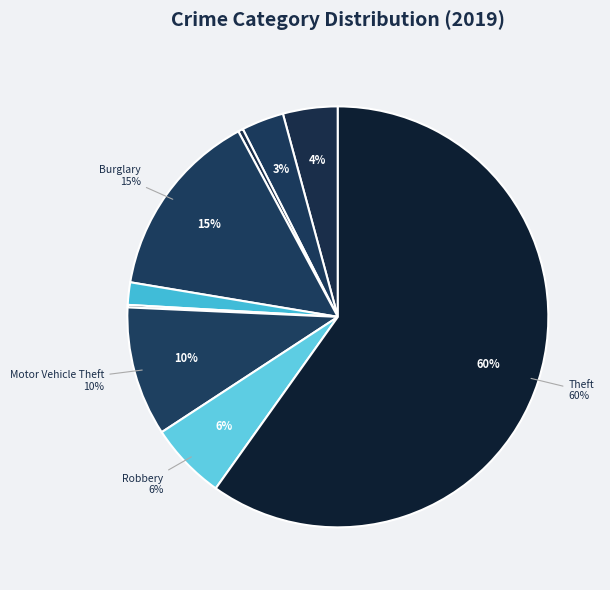

Rank the categories by value from lowest to highest.

Homicide, Arson, Criminal Sexual Assault, Aggravated Battery, Aggravated Assault, Robbery, Motor Vehicle Theft, Burglary, Theft